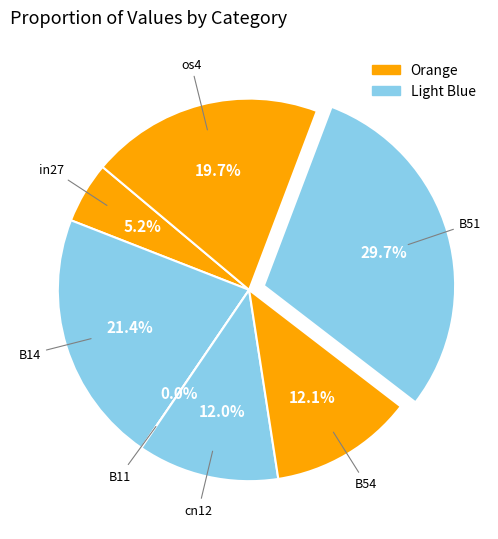

To the nearest percent, what is the difference between the B54 and B11 slice percentages?

12%